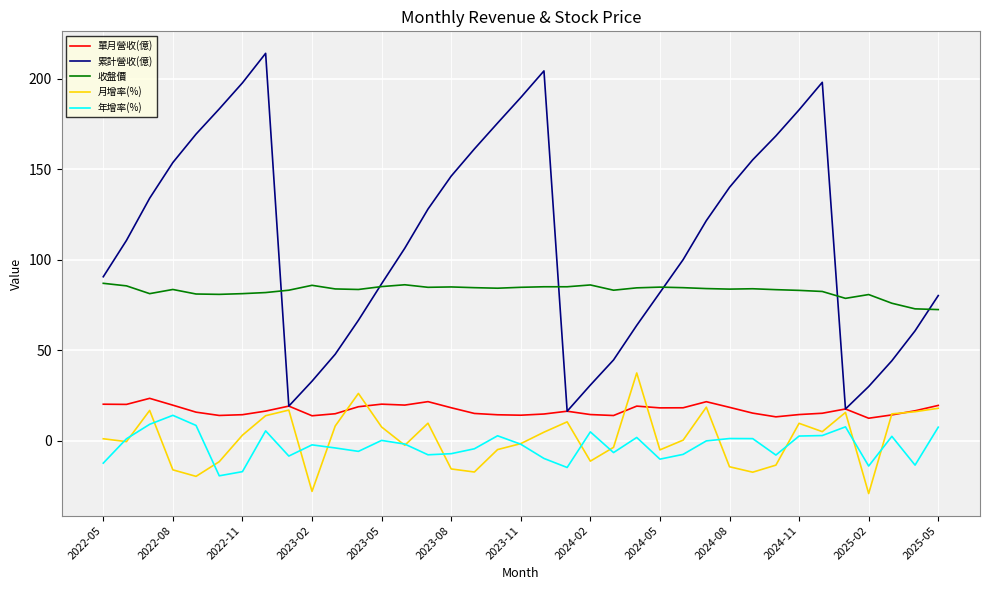

What is the smallest value displayed?

-29.2